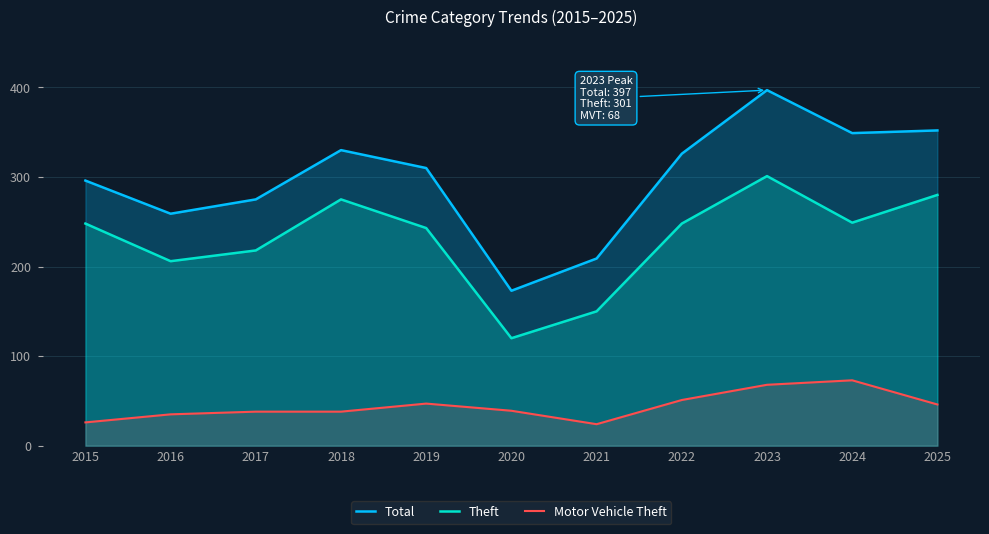

At which label is Motor Vehicle Theft closest to 48?

2019